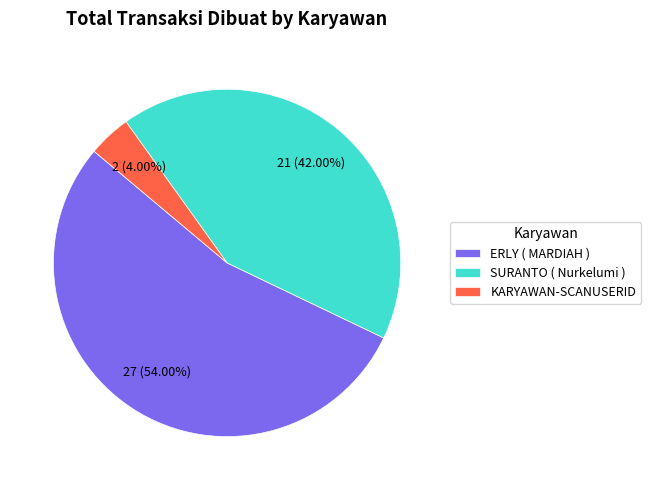

What percentage is the SURANTO ( Nurkelumi ) slice, to the nearest percent?

42%